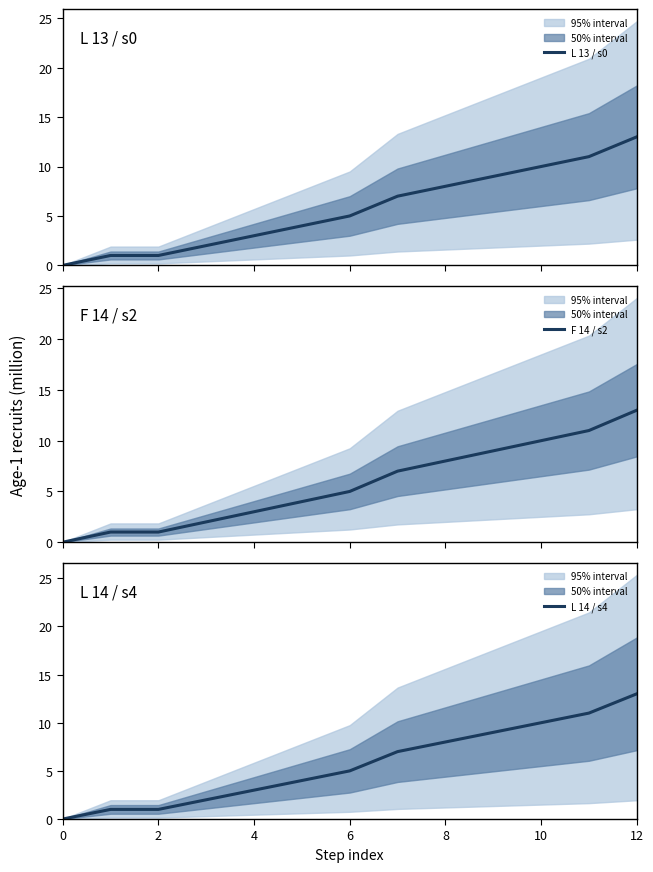

True or false: L 13 / s0 and L 14 / s4 intersect in this chart.

False